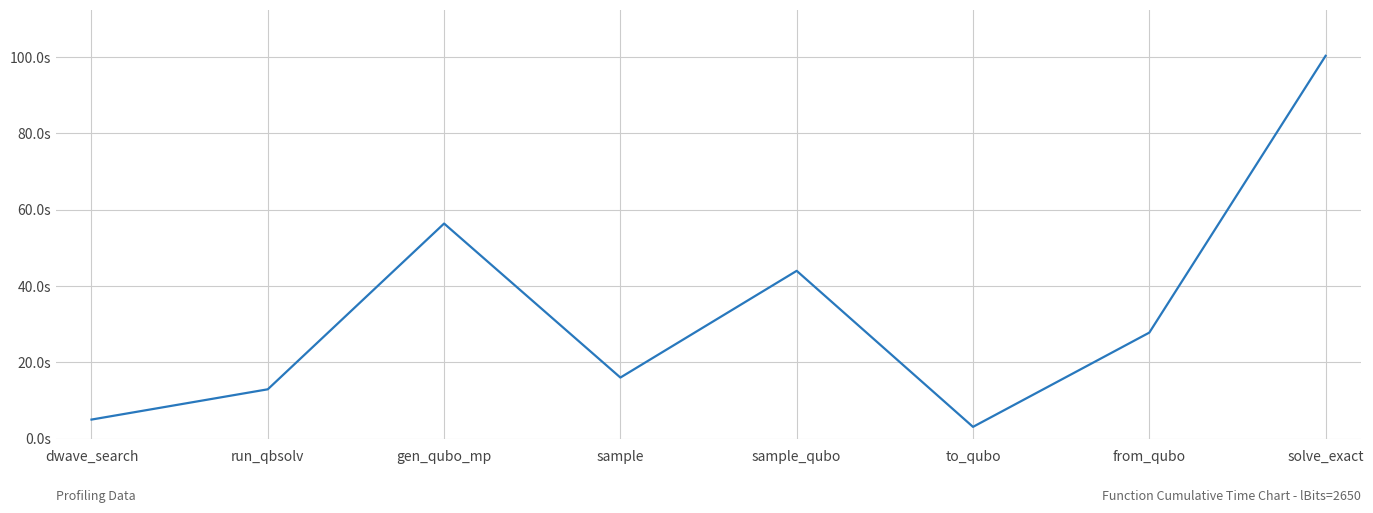

Which category has the highest value across all series?

solve_exact